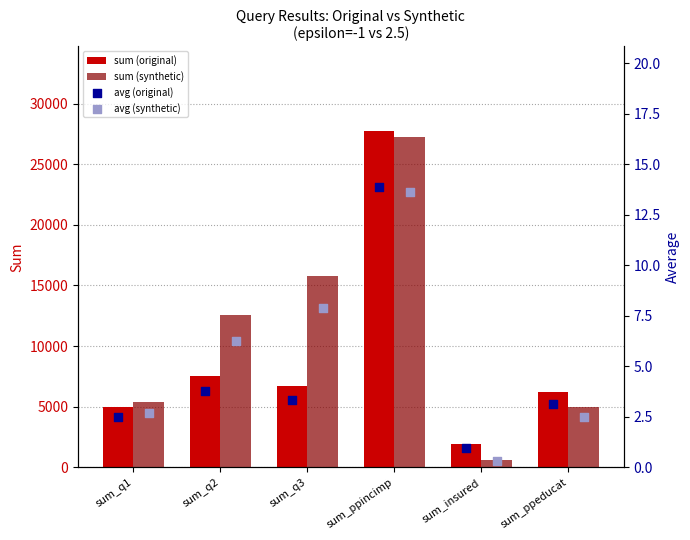

What are all the series names shown in the legend?

sum (original), sum (synthetic), avg (original), avg (synthetic)